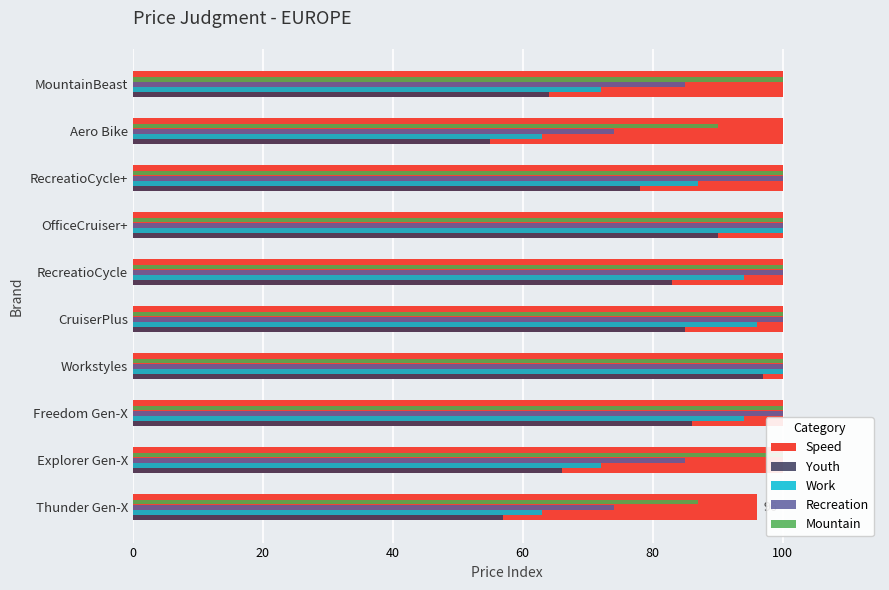

What is the sum of all Speed values?

996